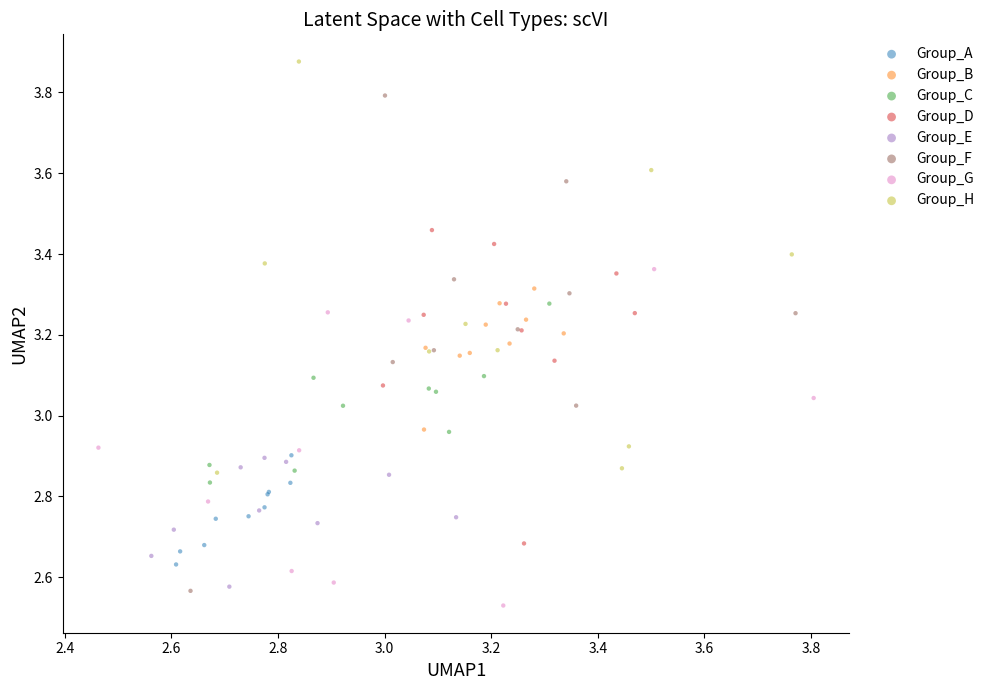

What are all the series names shown in the legend?

Group_A, Group_B, Group_C, Group_D, Group_E, Group_F, Group_G, Group_H